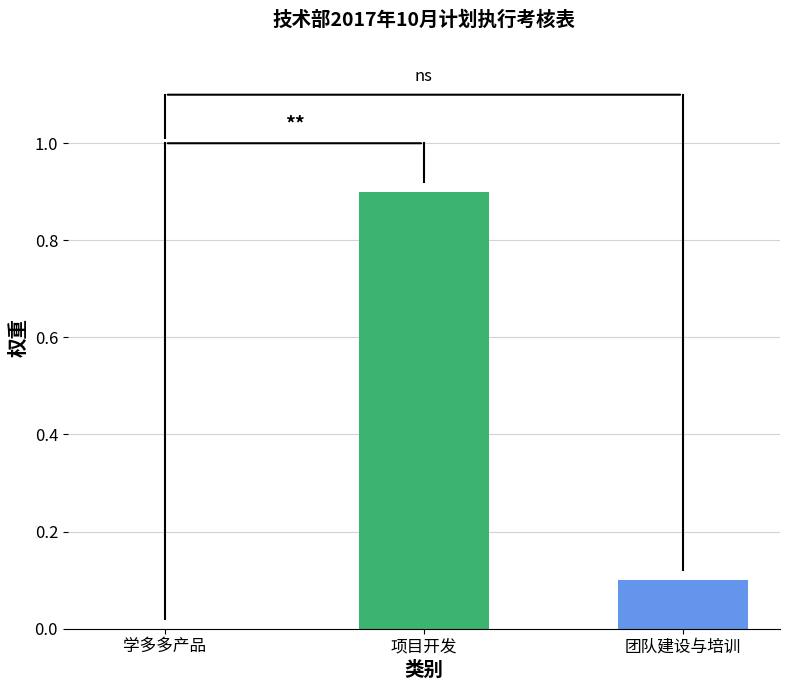

What is the sum of the values at 学多多产品 and 团队建设与培训?

0.1